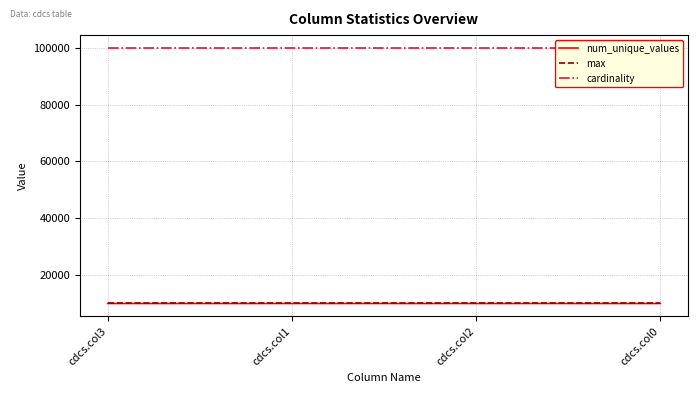

Which label corresponds to the largest value in the chart?

cdcs.col3